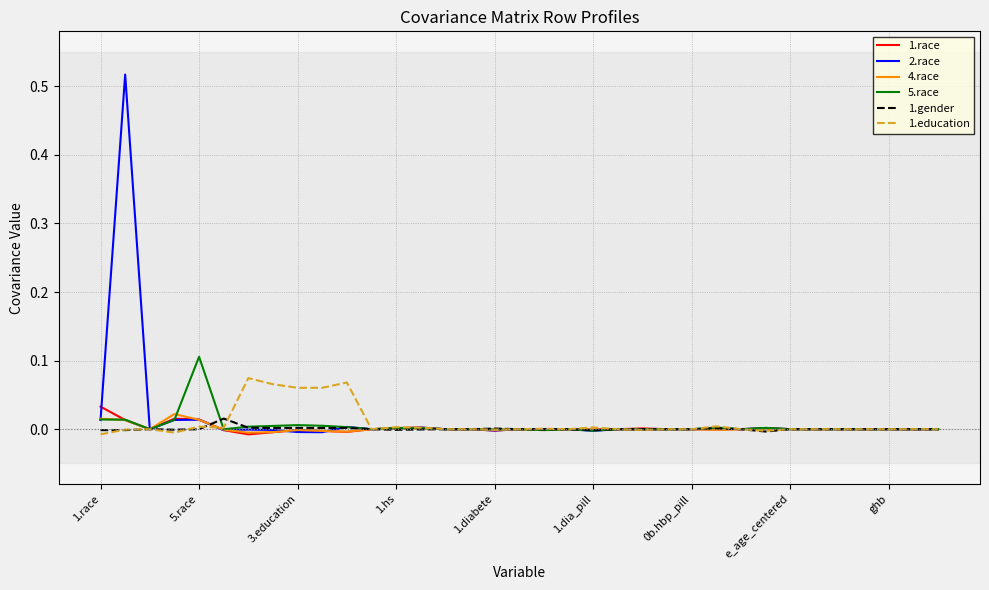

Count the number of data series in this chart.

6